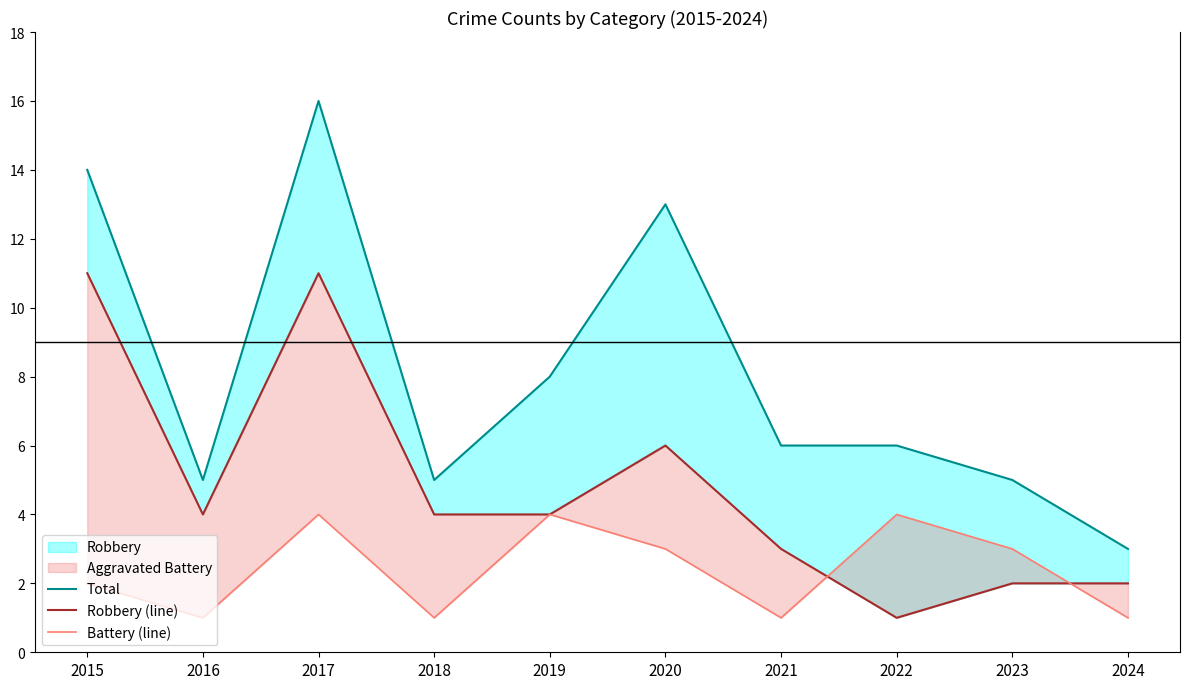

Which series has the widest spread of values?

Total